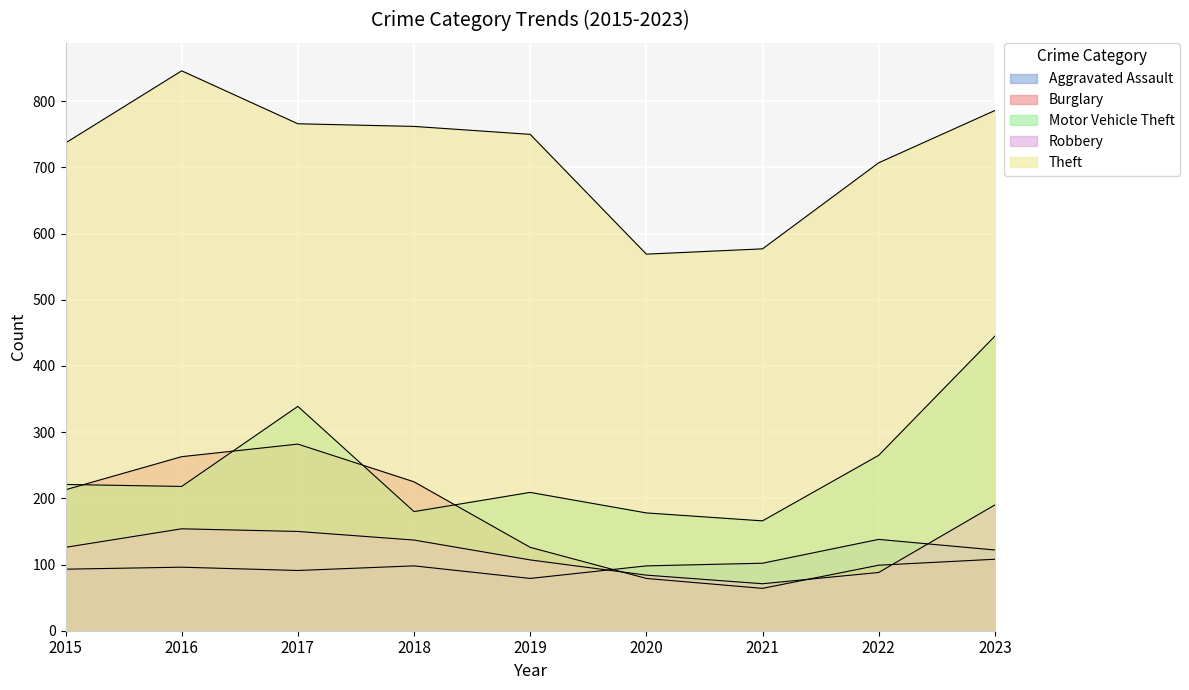

List the labels in order of Burglary value, smallest first.

2021, 2020, 2022, 2023, 2019, 2015, 2018, 2016, 2017